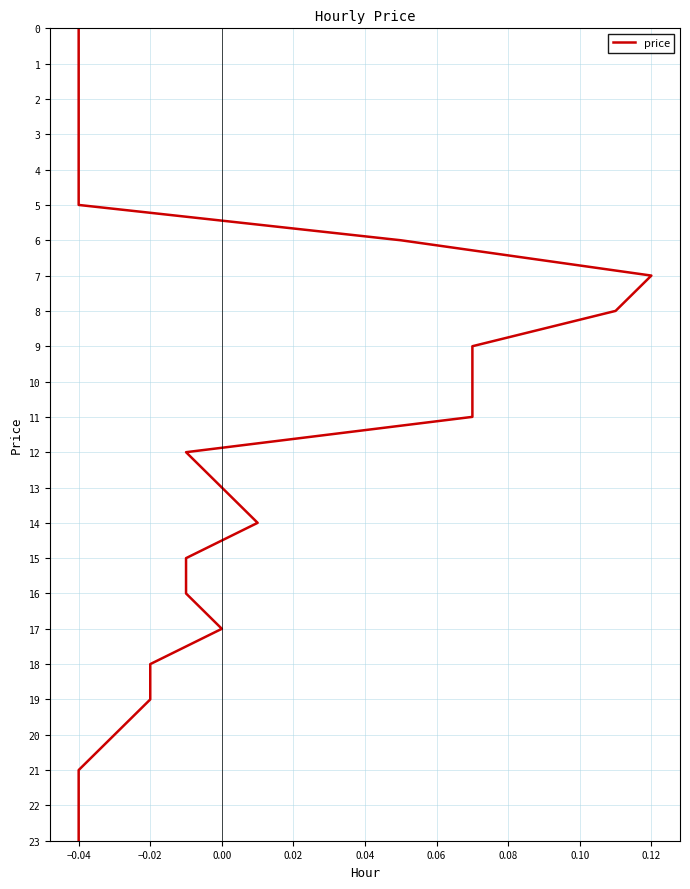

The value at −0.02 is 12. True or false?

False